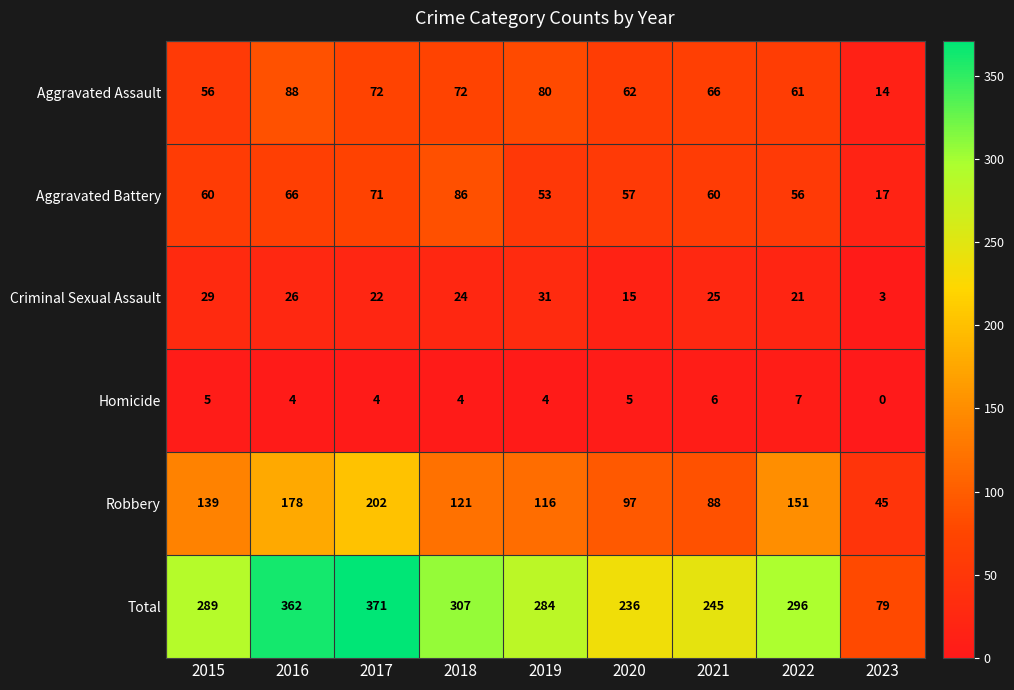

Which series has the largest total across all categories?

Total